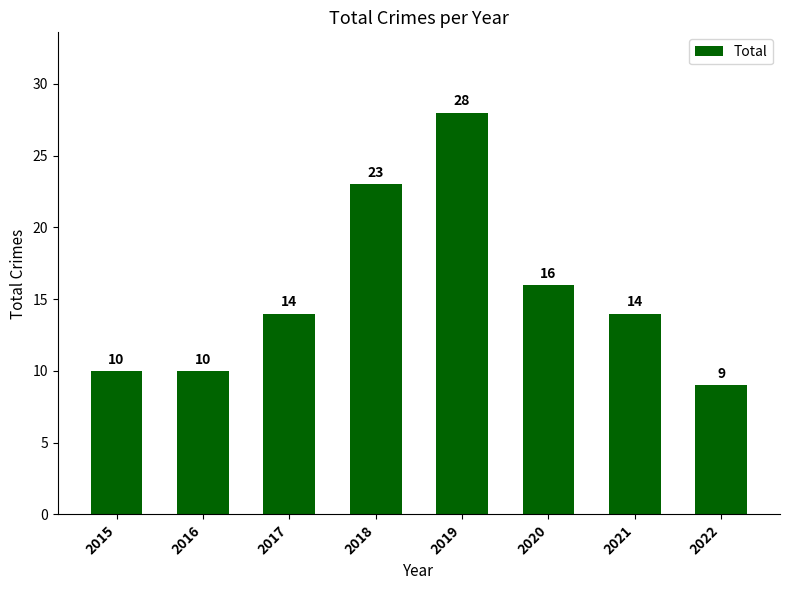

What is the value of the 5th bar from the left?

28